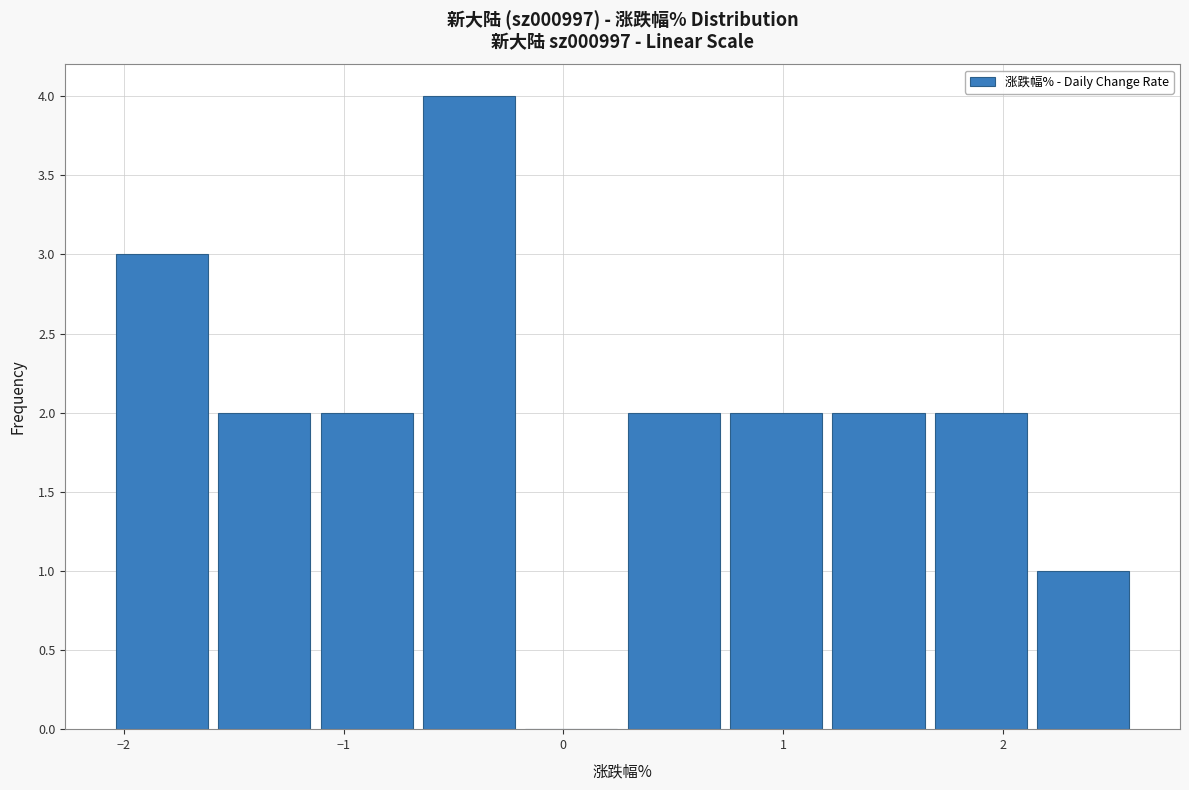

Over which range of the x-axis is the bar tallest?

-0.7 to -0.2